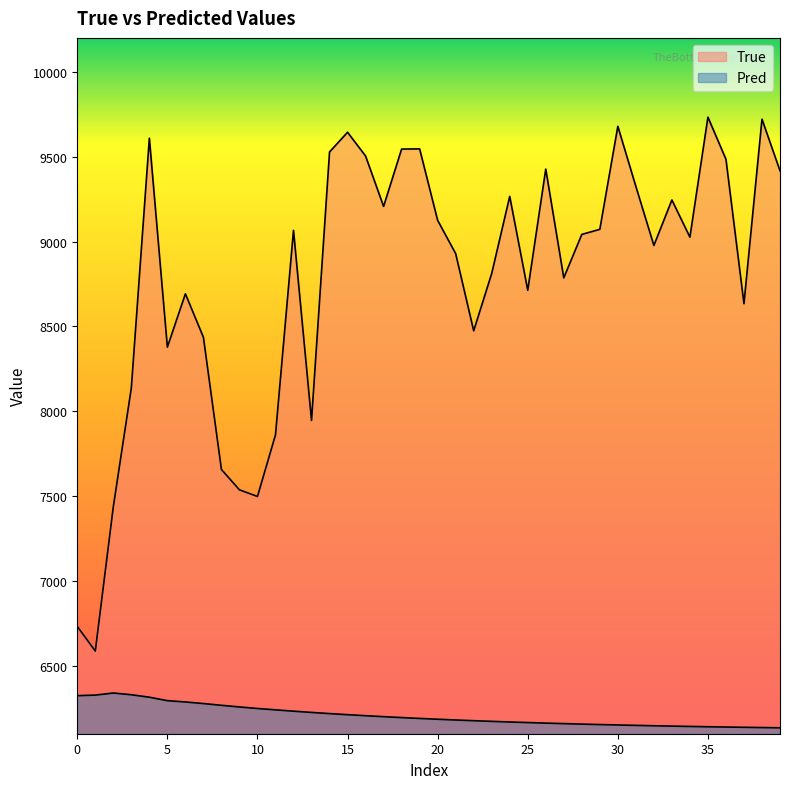

How many values in the True series exceed 9042?

19